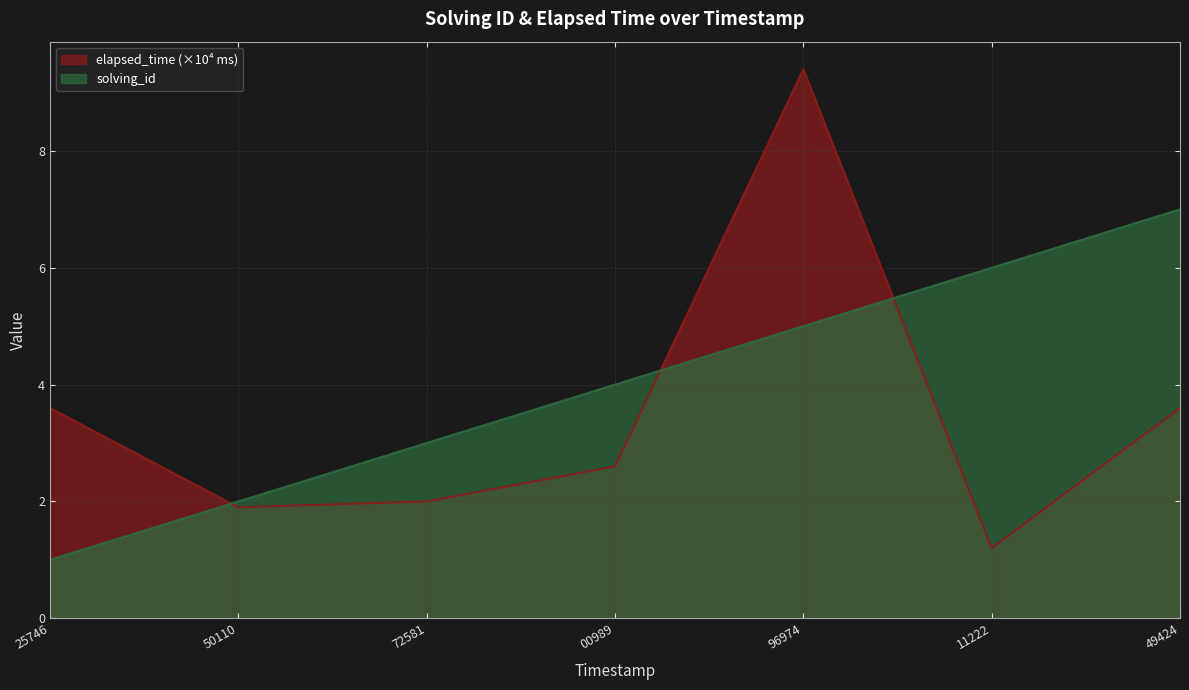

Does the chart have visible grid lines?

Yes